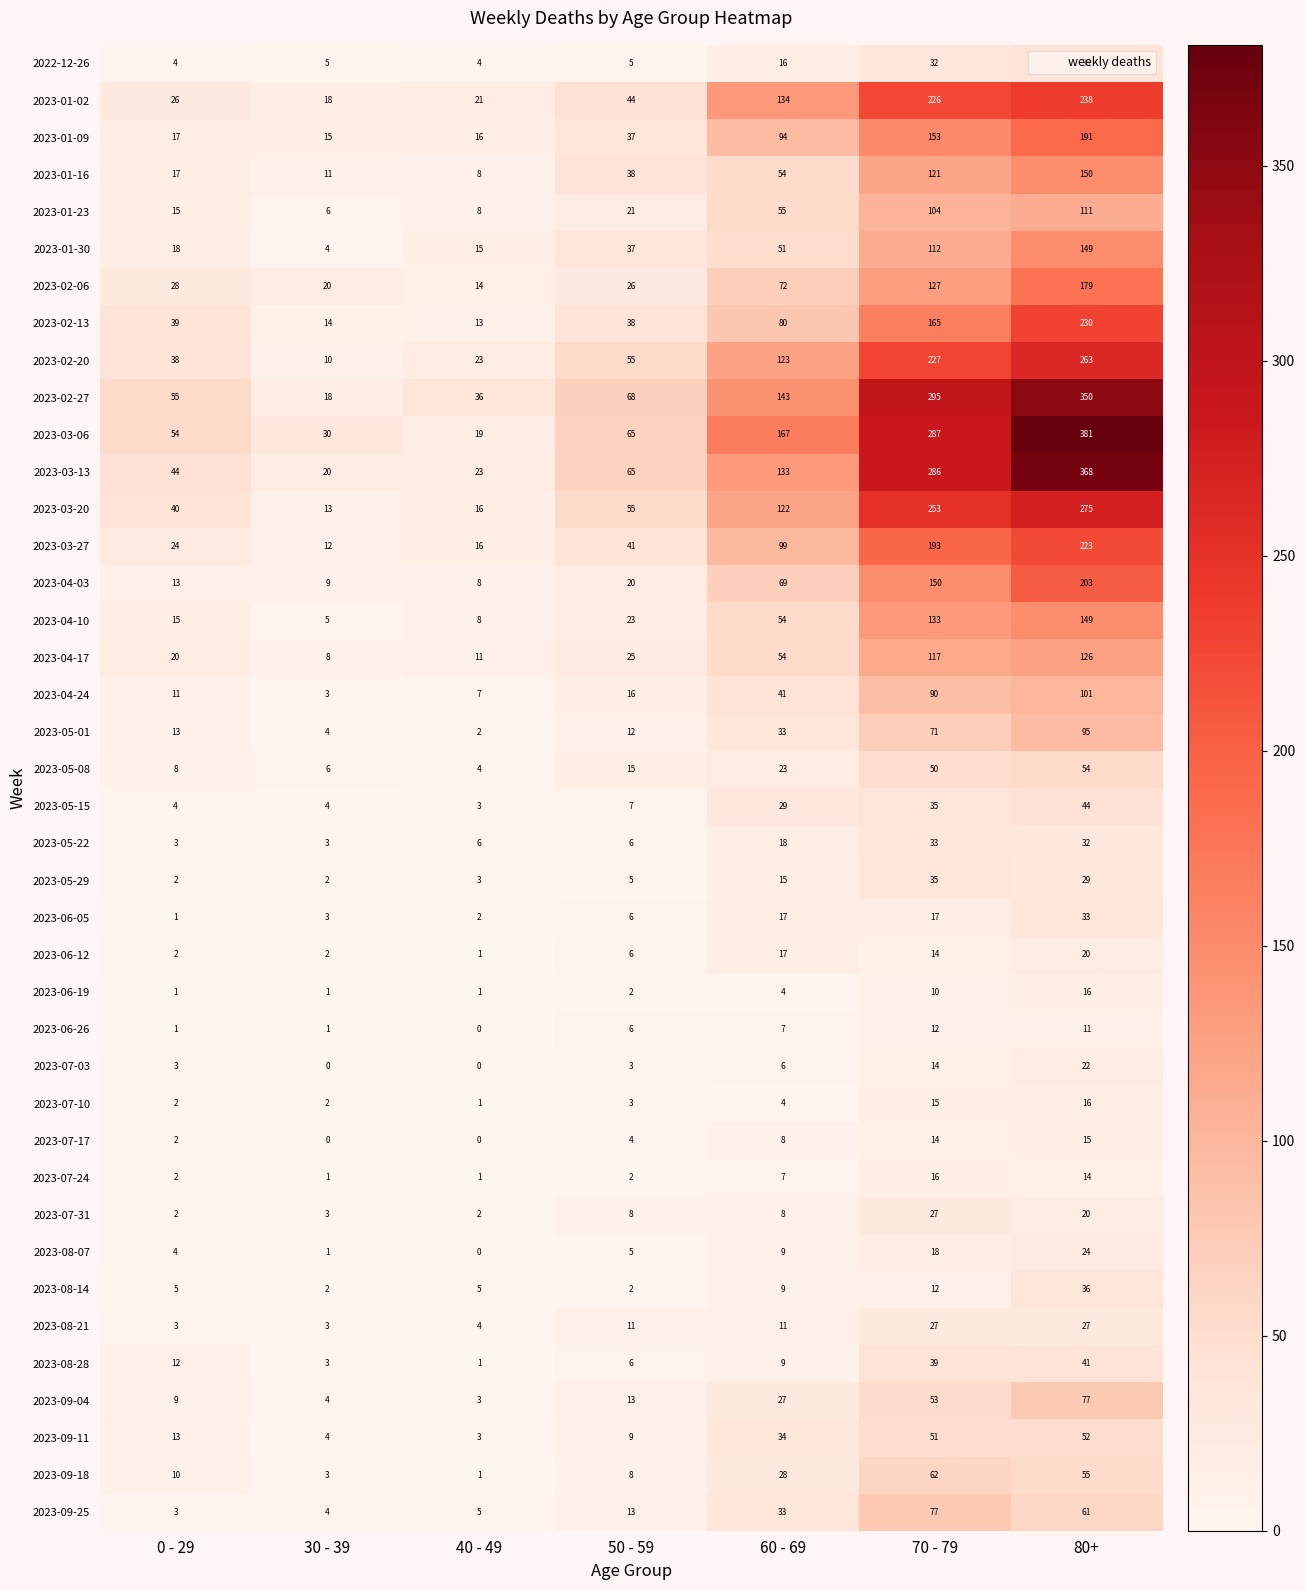

At which category is the sum across all series the highest?

80+